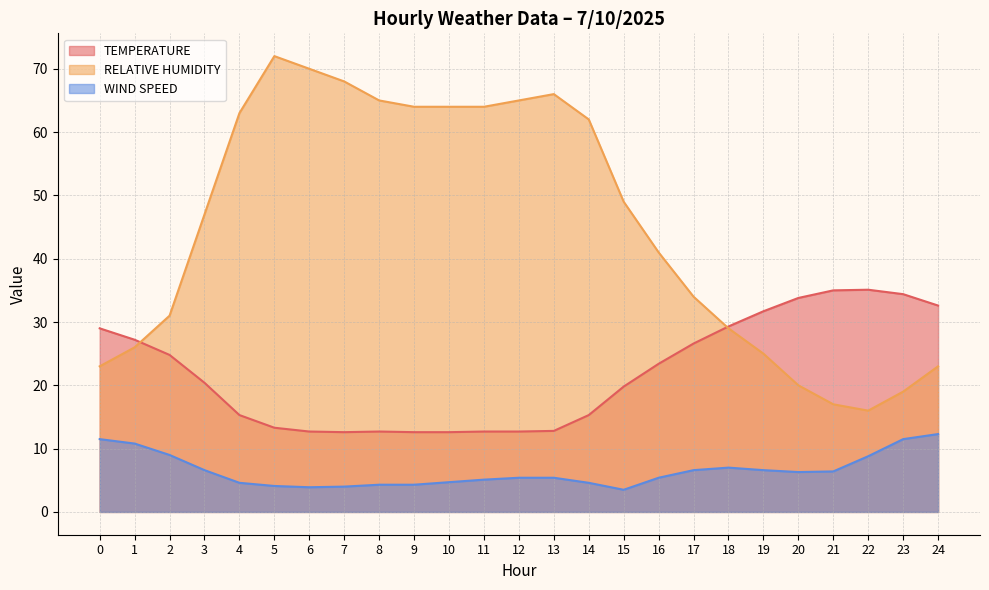

True or false: WIND SPEED and TEMPERATURE cross at least once.

False